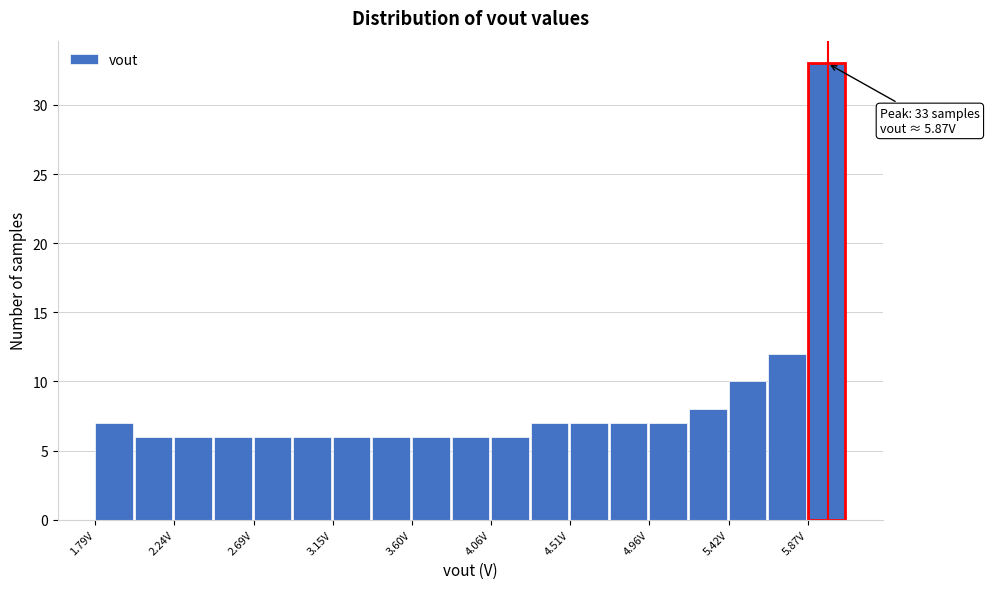

Which range on the x-axis has the tallest bar?

5.85 to 6.10